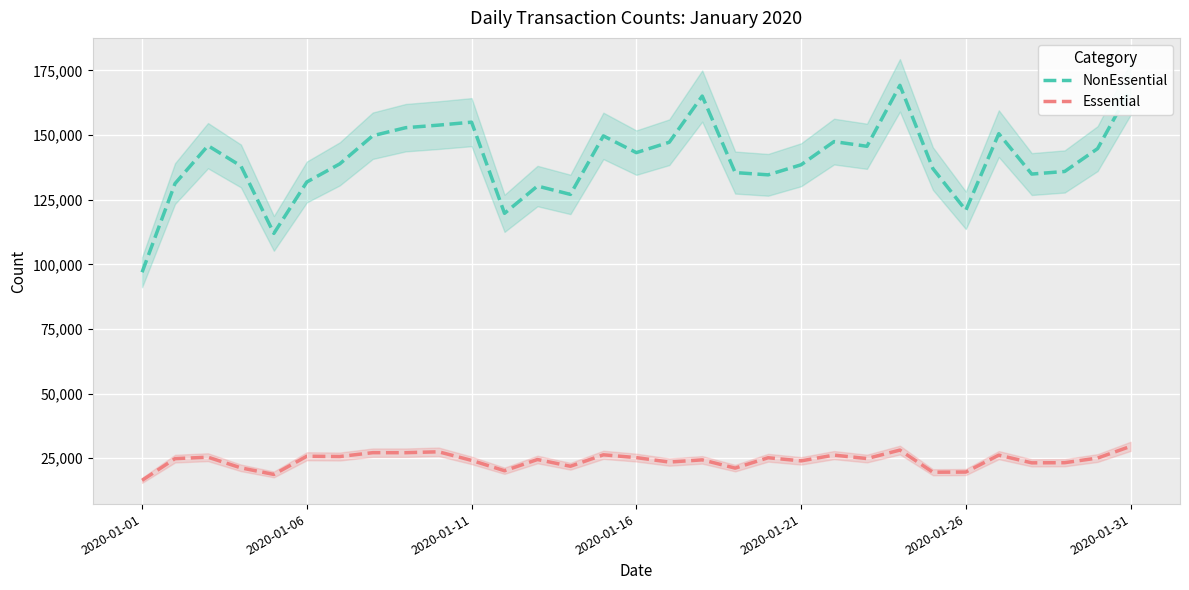

What value does the NonEssential series have at 9, to the nearest 100?

153900